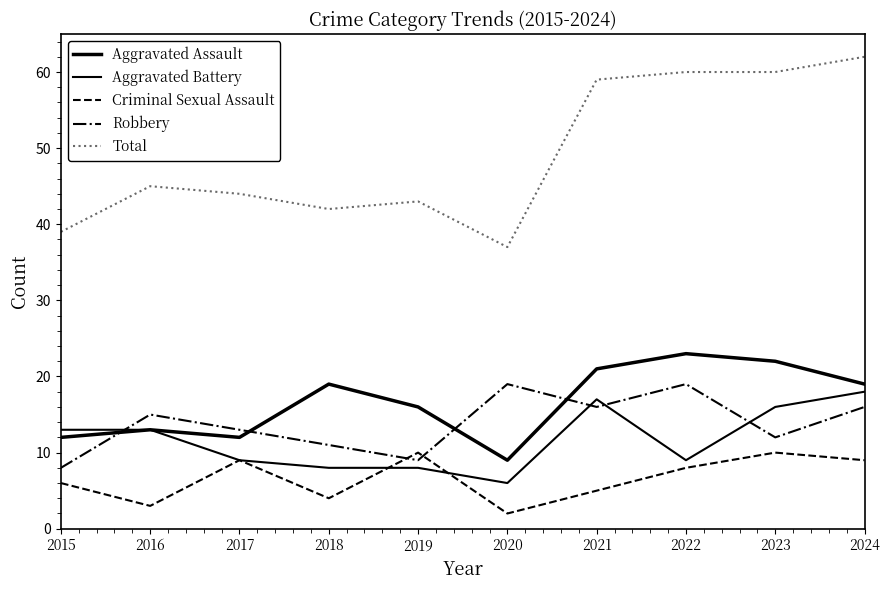

Does the chart display data point markers on the line(s)?

No